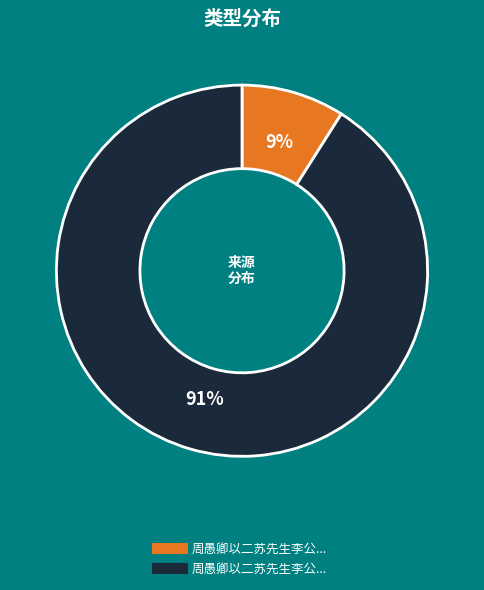

Is there any slice that represents more than half of the pie?

Yes